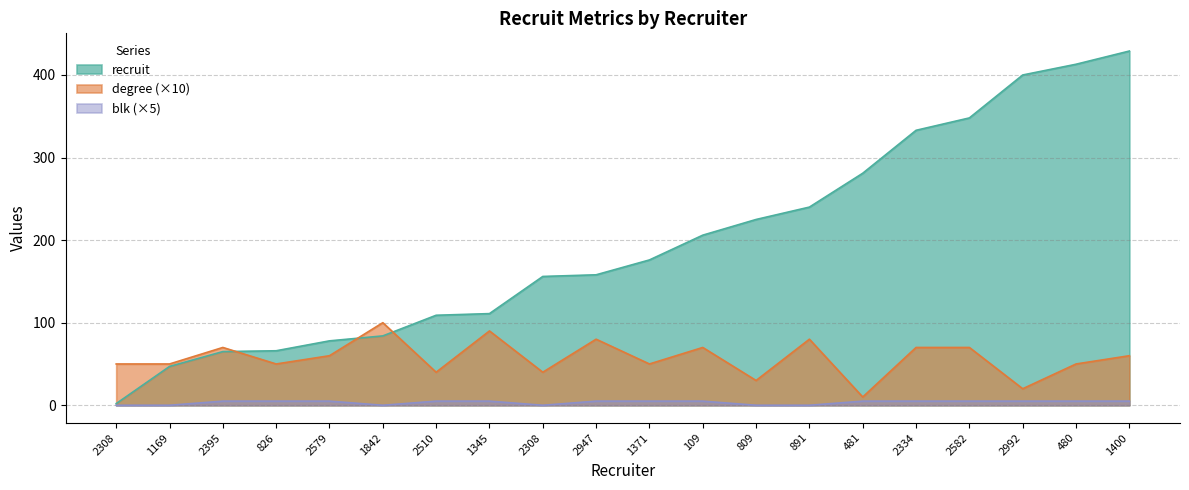

What is the difference between the maximum and minimum values in the degree series?

90